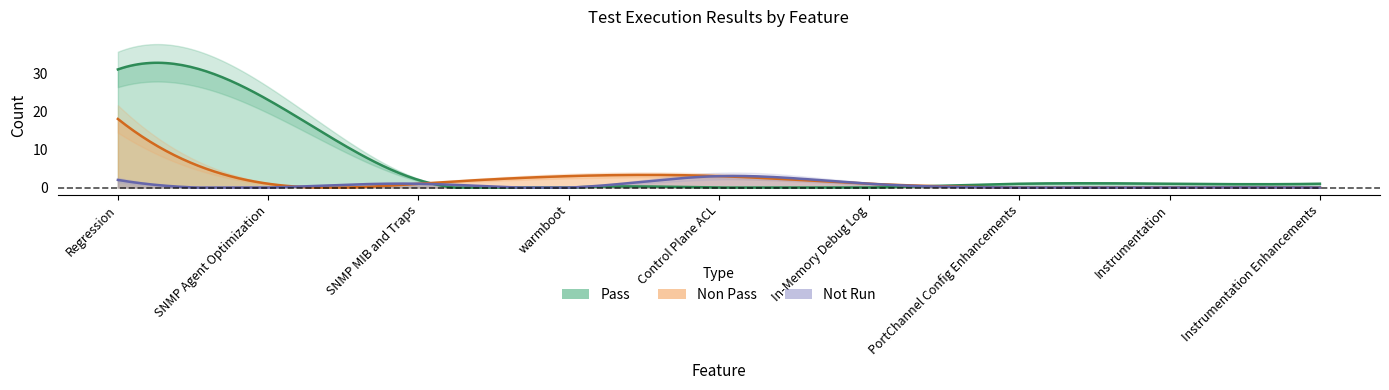

At how many categories does at least one series exceed 2?

4